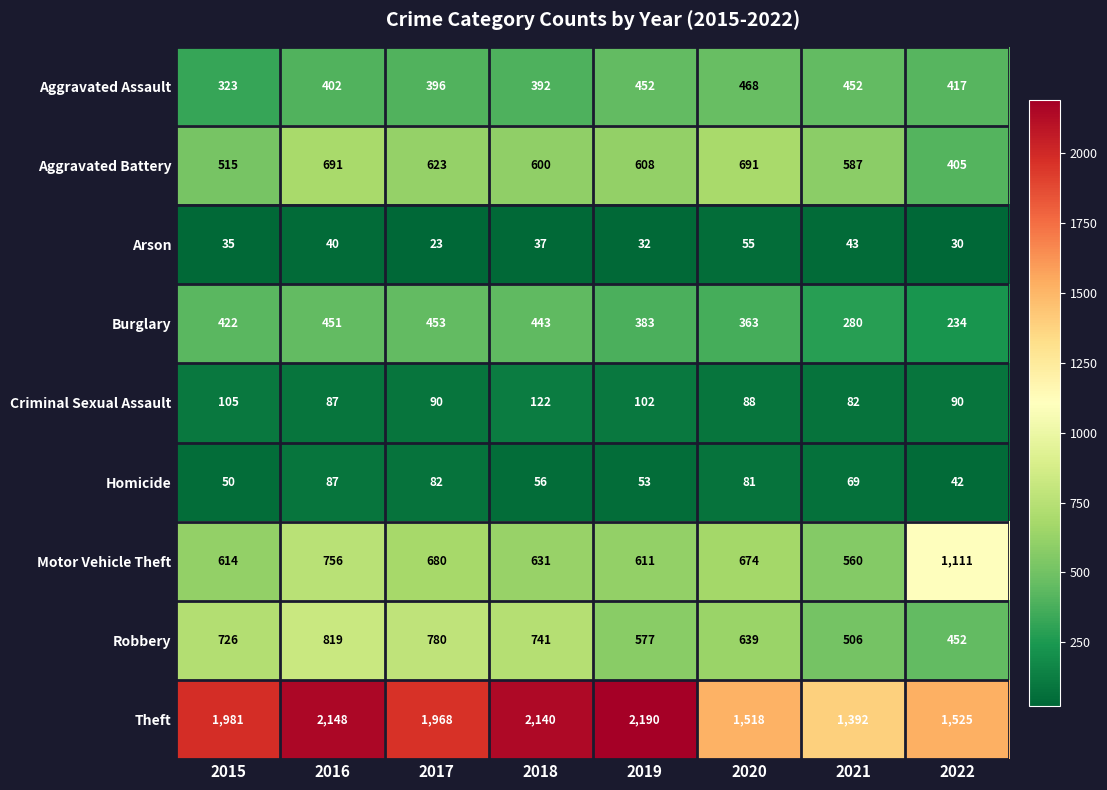

What is the spread (max minus min) of values at 2017?

1945